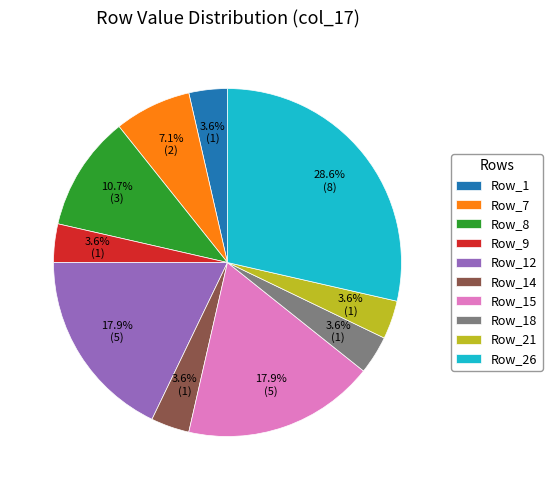

Which category has the biggest portion of the pie?

Row_26